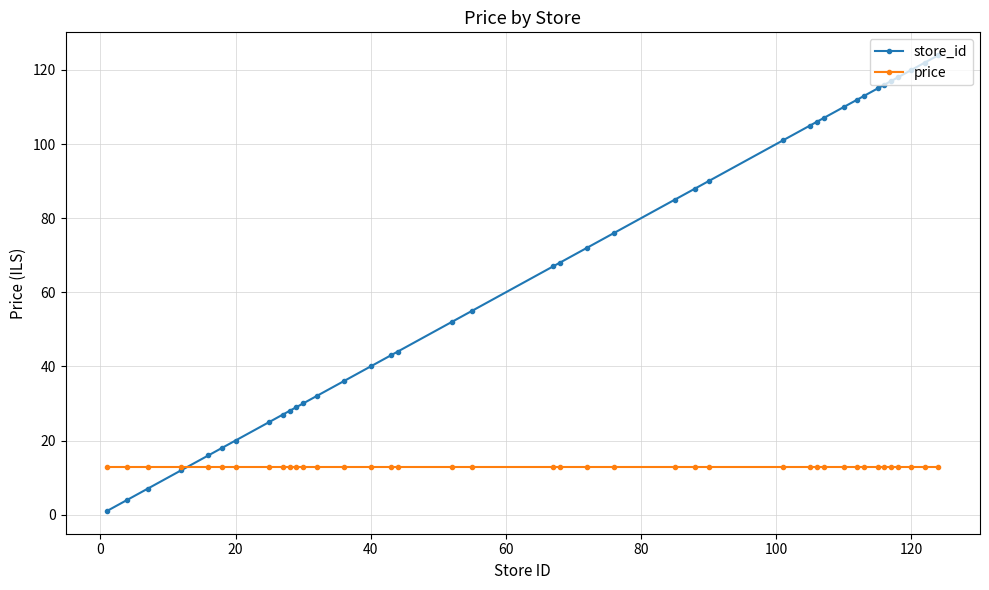

Which series ends up on top after the final intersection of store_id and price?

store_id